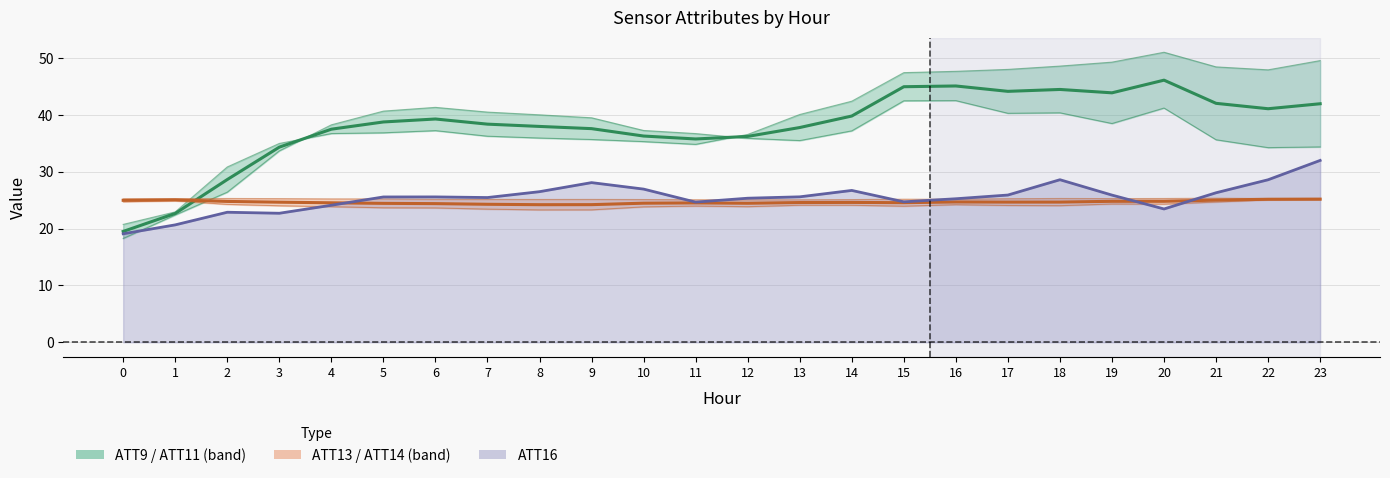

At which label does ATT16 line first exceed 25?

5